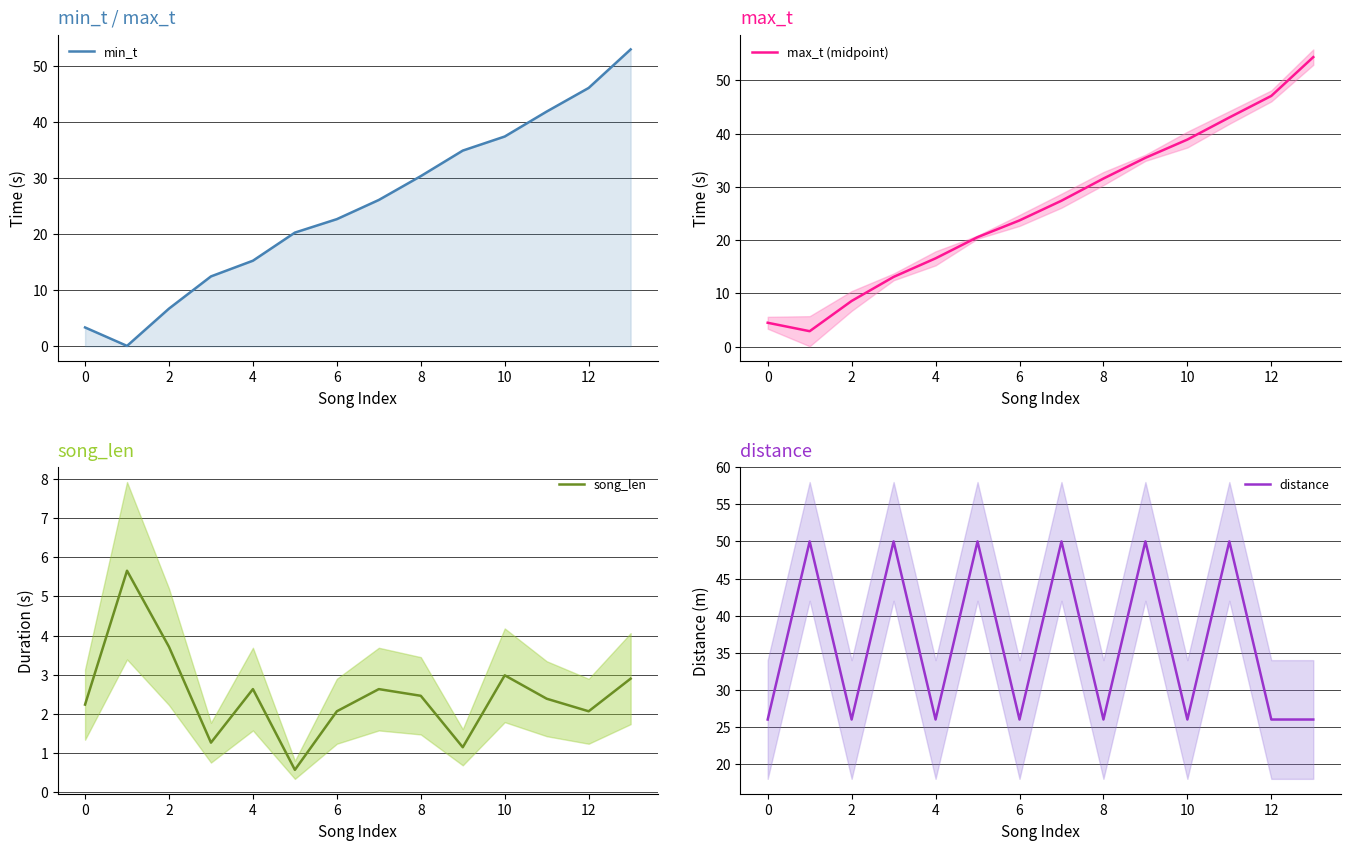

List the series in order of their peak value, lowest first.

song_len, distance, min_t, max_t (midpoint)